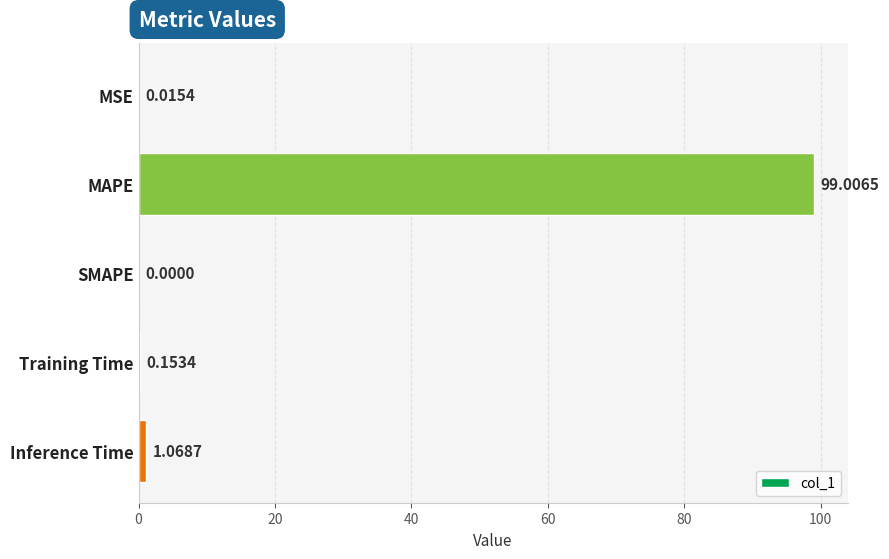

Count the number of data series in this chart.

1